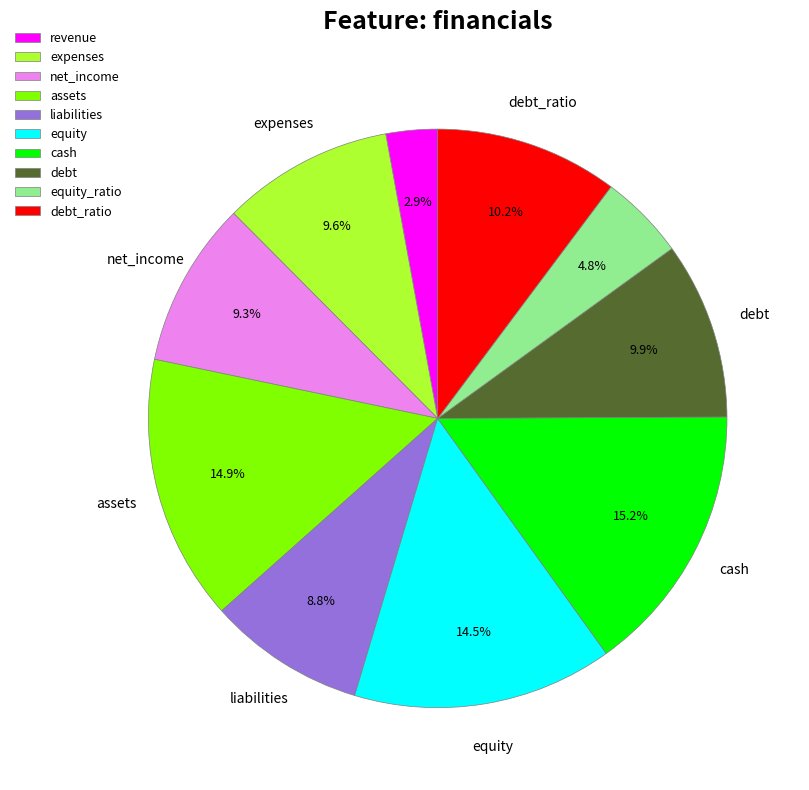

Is there any slice that represents more than half of the pie?

No